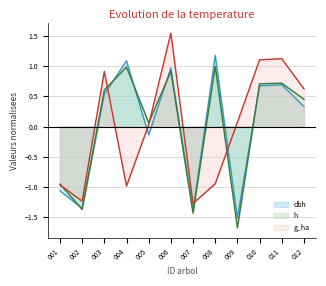

How many negative values does the g_ha series have?

5